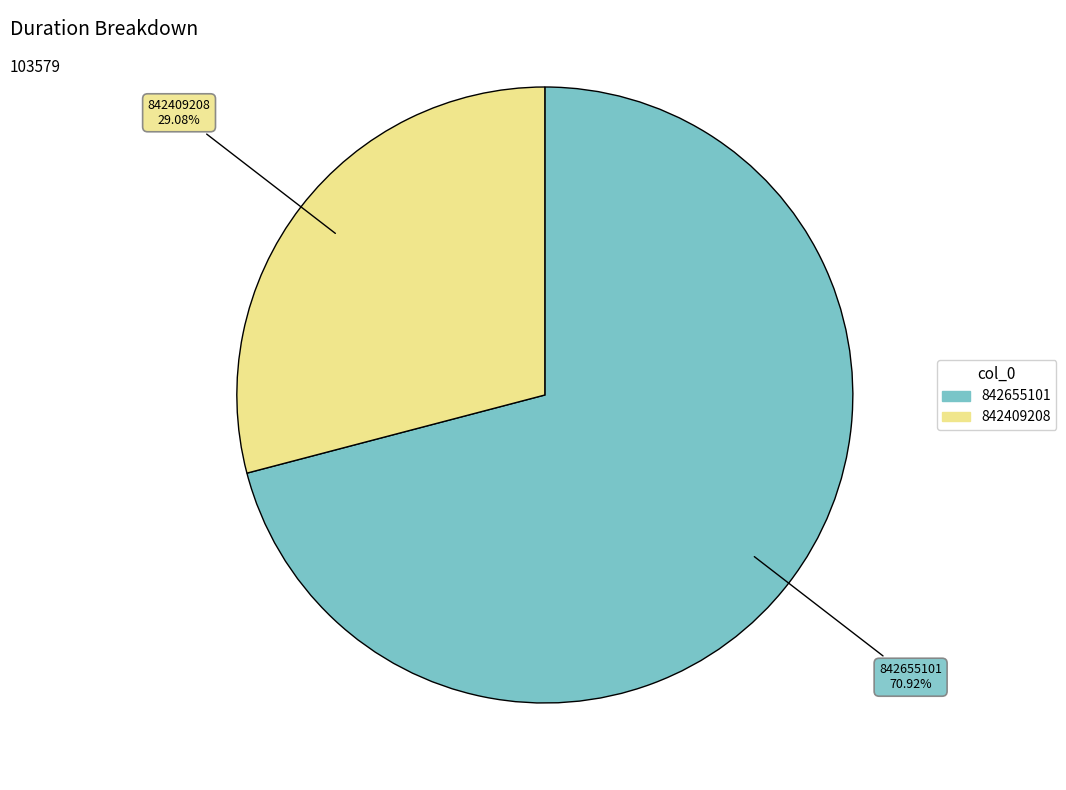

What percentage is NOT represented by 842409208?

70.9%